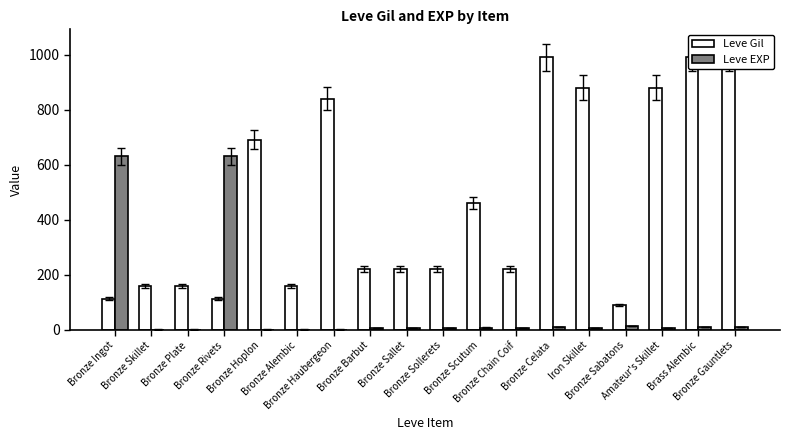

List the labels in order of Leve Gil value, largest first.

Bronze Celata, Brass Alembic, Bronze Gauntlets, Iron Skillet, Amateur's Skillet, Bronze Haubergeon, Bronze Hoplon, Bronze Scutum, Bronze Barbut, Bronze Sallet, Bronze Sollerets, Bronze Chain Coif, Bronze Skillet, Bronze Plate, Bronze Alembic, Bronze Ingot, Bronze Rivets, Bronze Sabatons